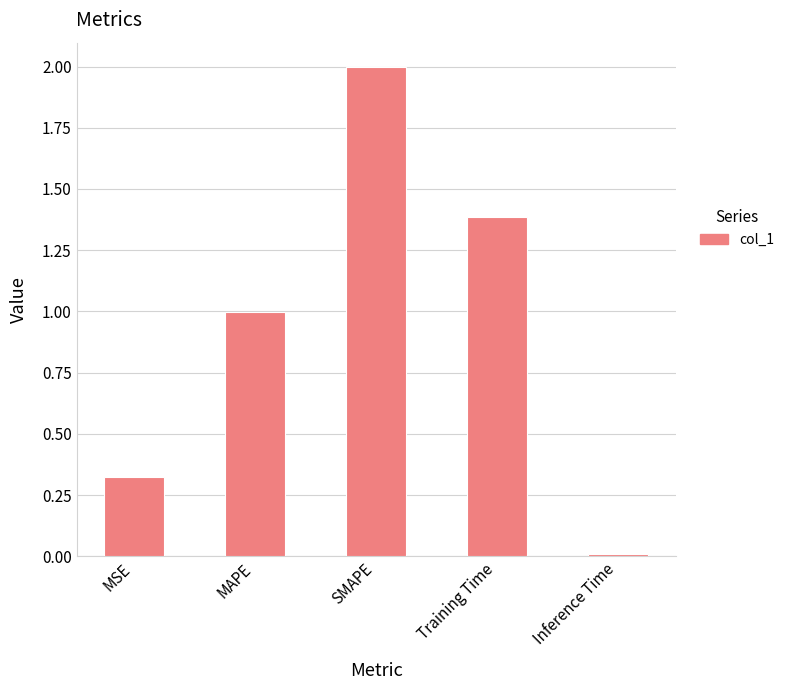

True or false: the data shows 0.1 at MSE.

False